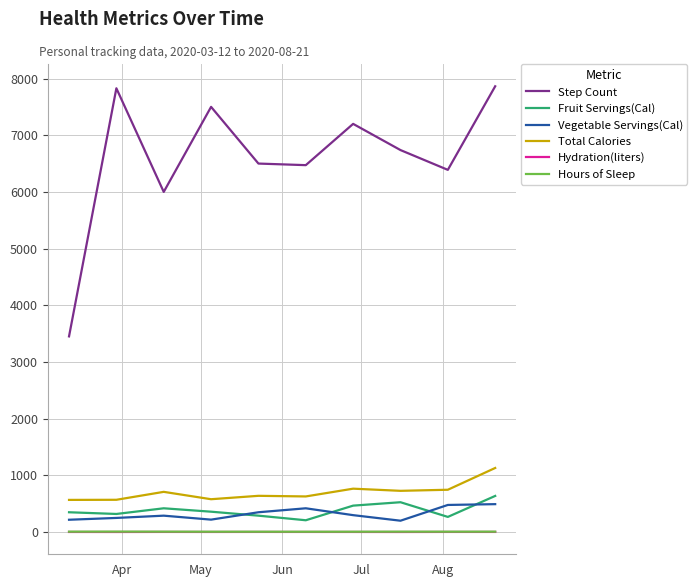

True or false: Step Count and Hours of Sleep cross at least once.

False